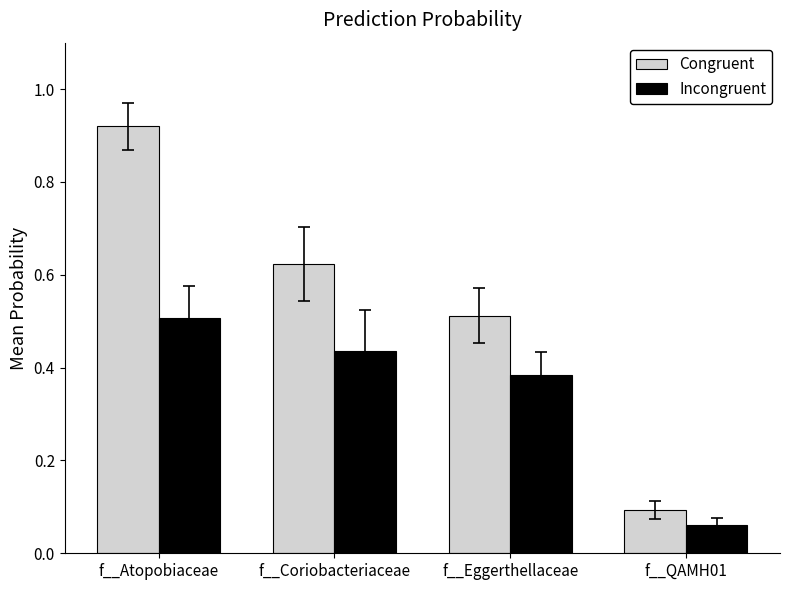

What is the average value of the Incongruent series?

0.3